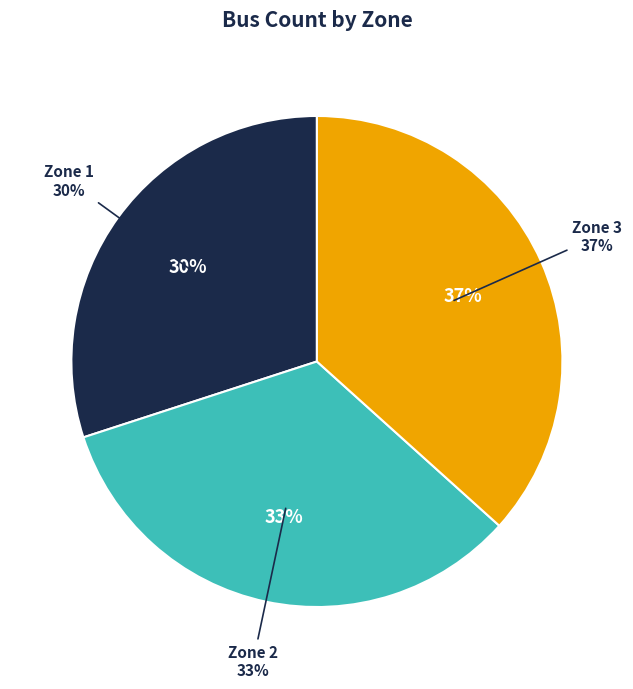

Count the number of slices in the pie.

3